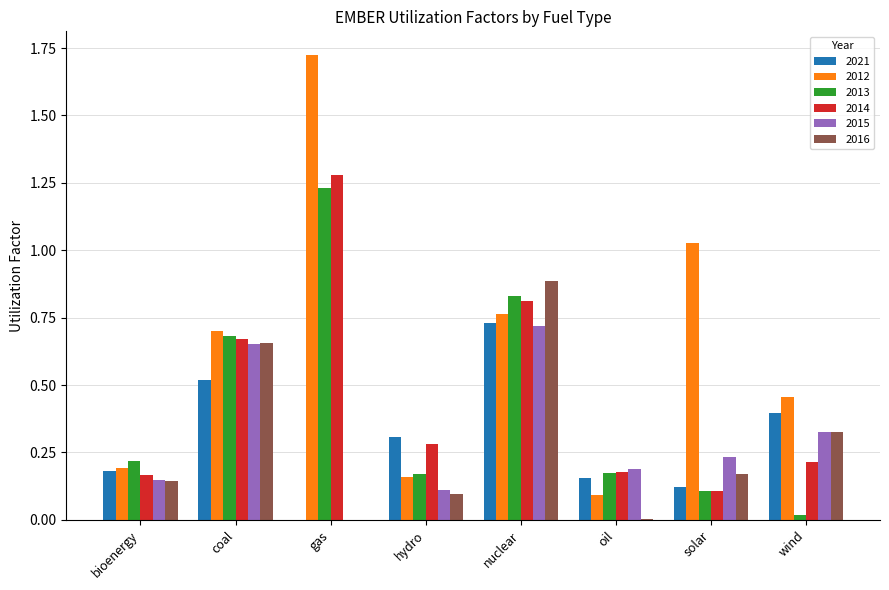

What are all the series names shown in the legend?

2021, 2012, 2013, 2014, 2015, 2016